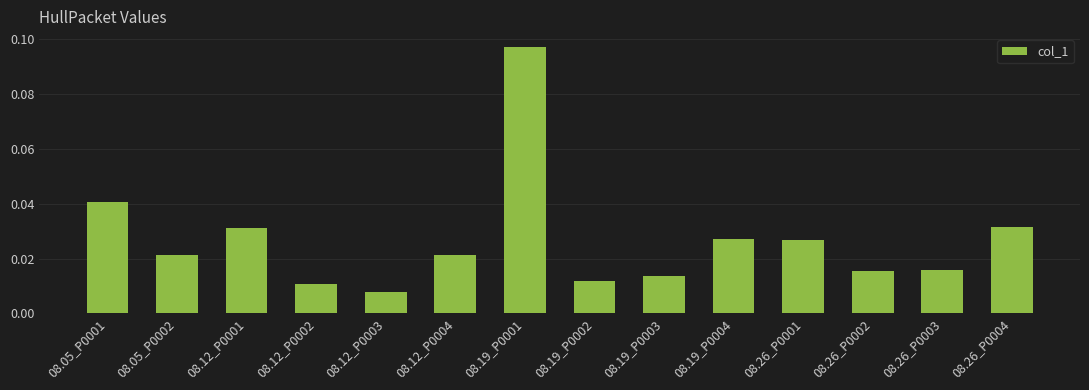

What position from the left is 08.12_P0002?

4